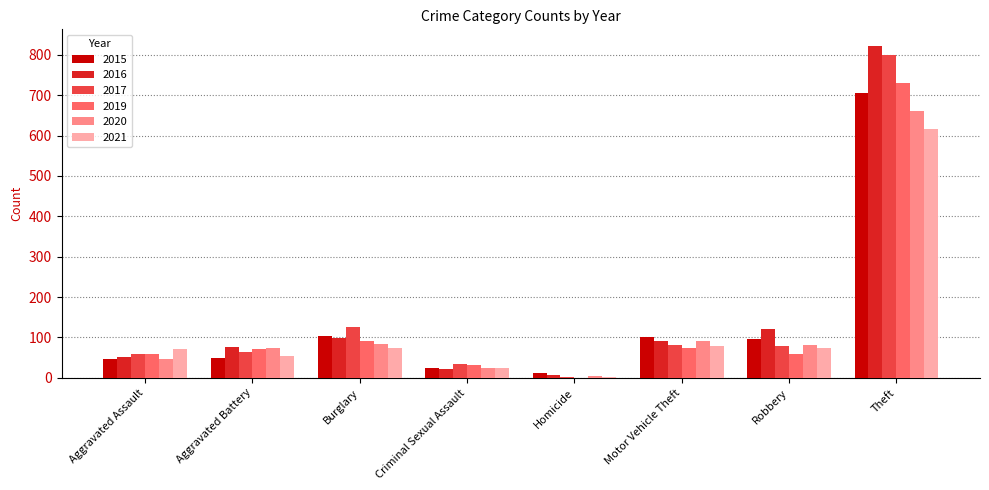

How many groups of bars are there?

8